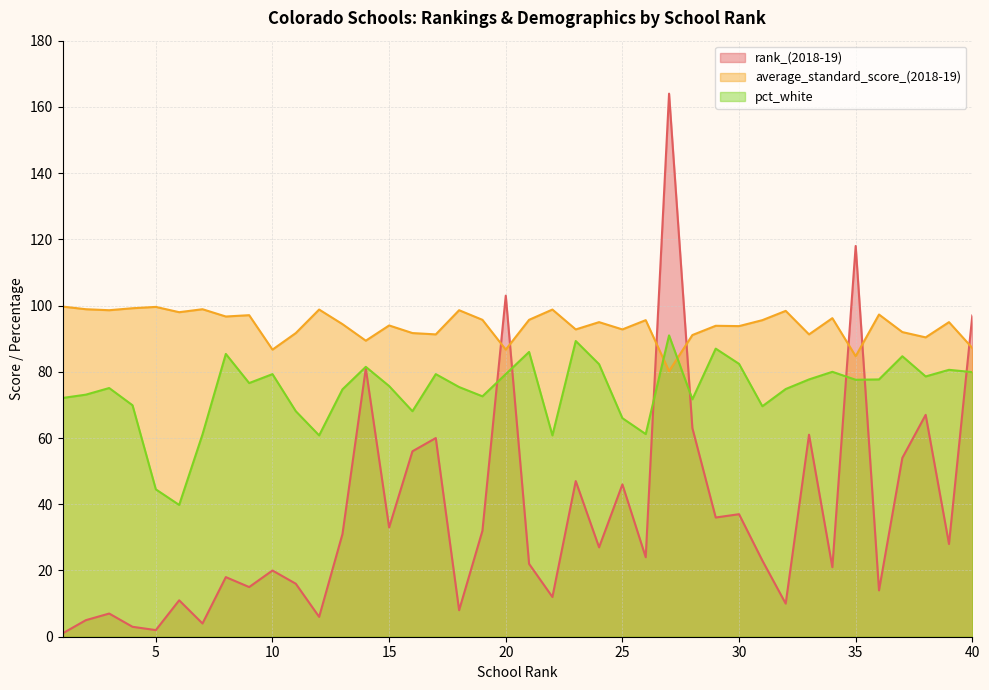

What is the value of the pct_white point at the 20th from the left?

79.3